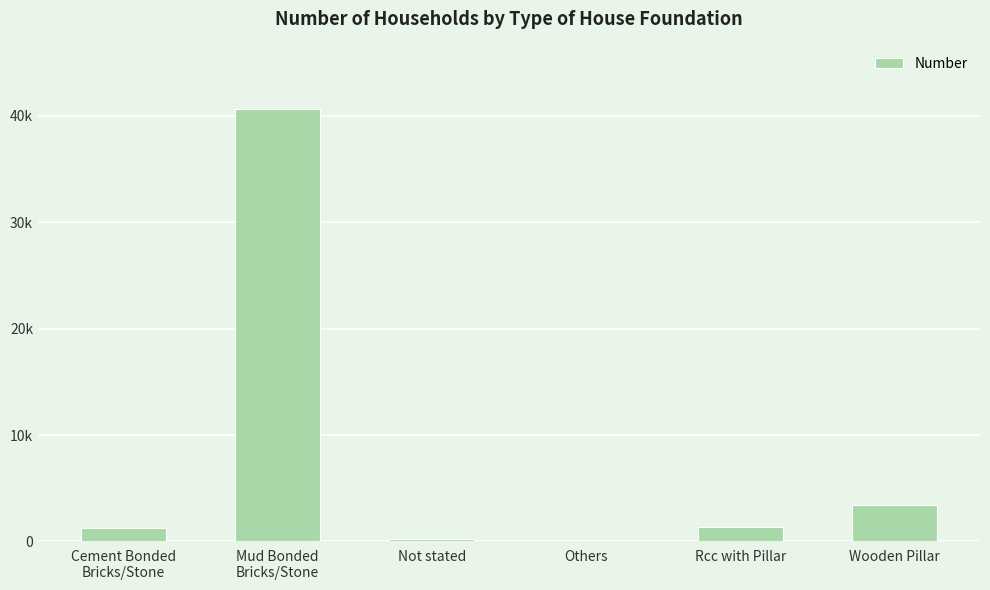

The chart shows a value of 274 at Not stated. True or false?

False